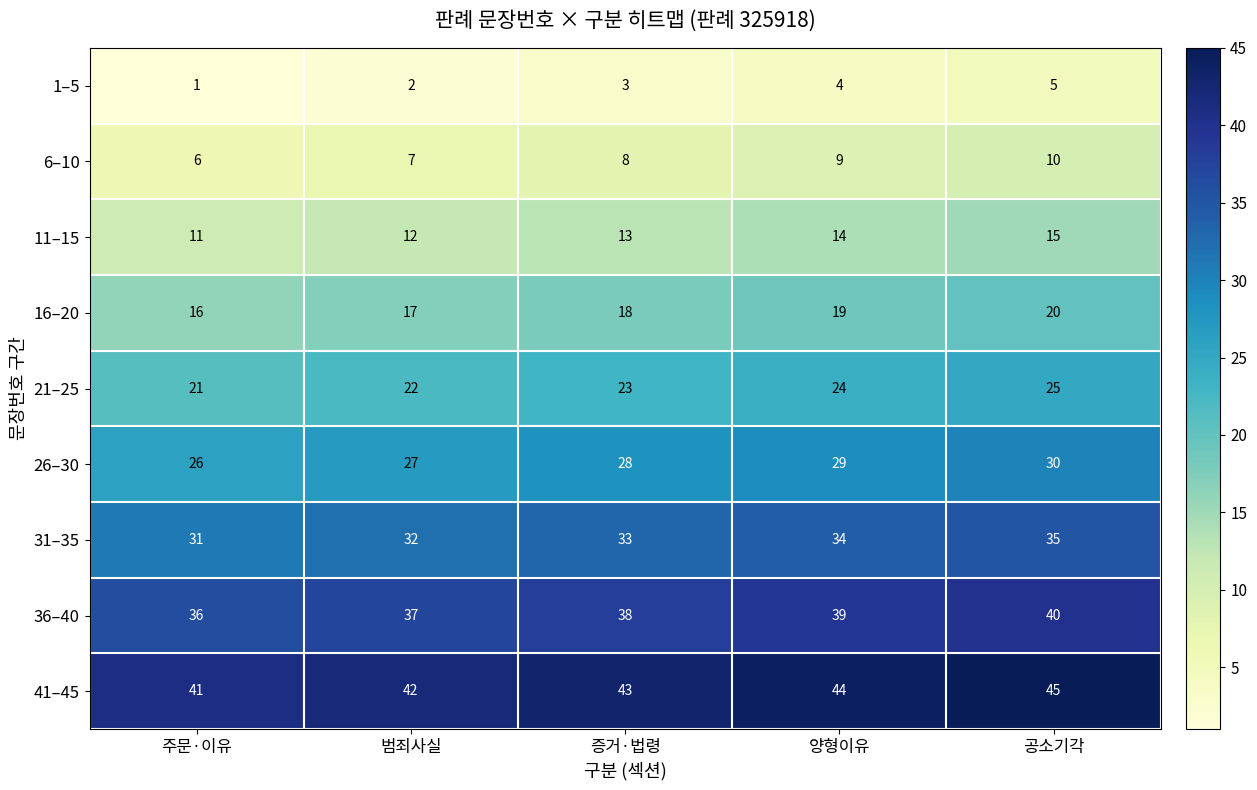

True or false: 41–45 has a value of 42 at 범죄사실.

True